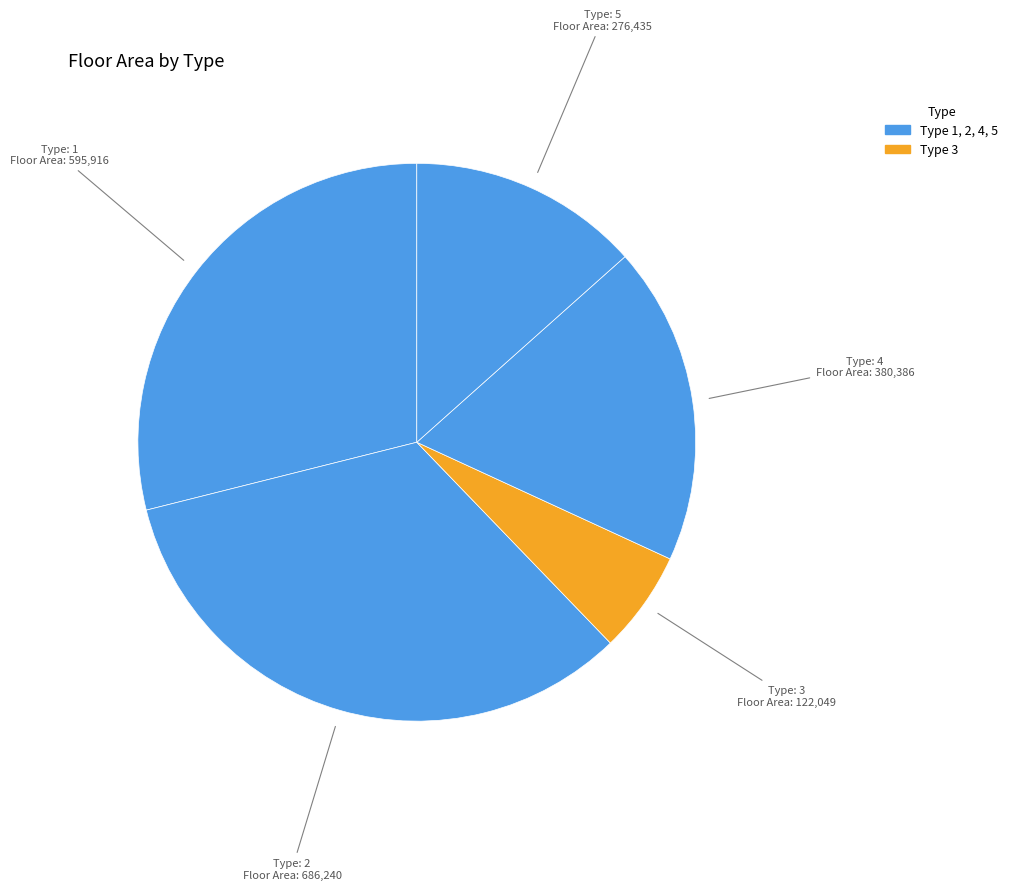

Rank the categories by value from lowest to highest.

Type 3, Type 5, Type 4, Type 1, Type 2